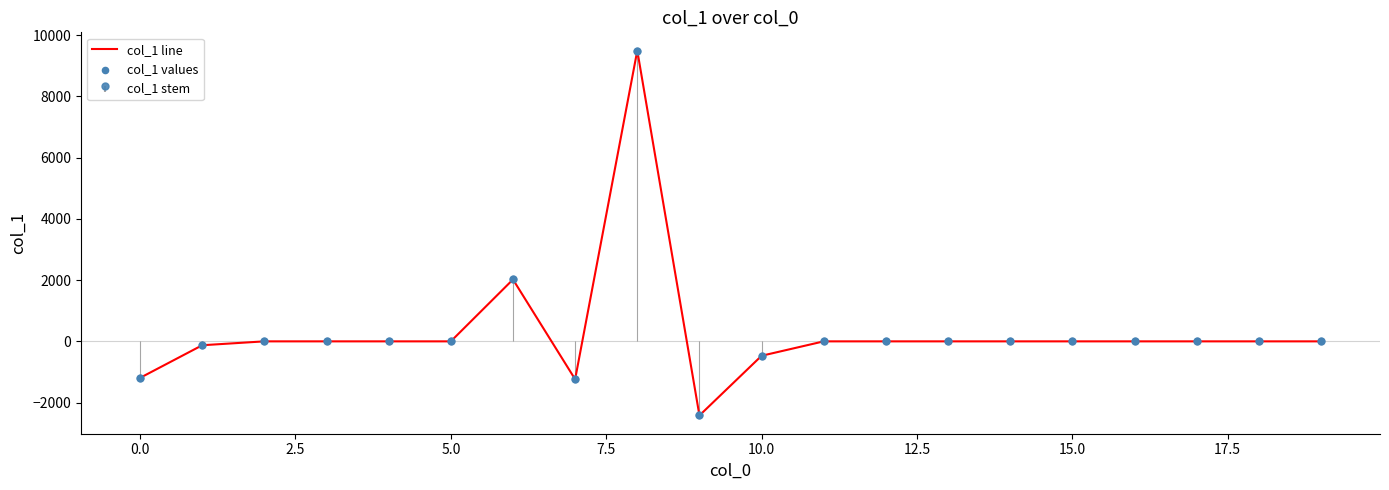

Which series has the largest total across all categories?

col_1 line